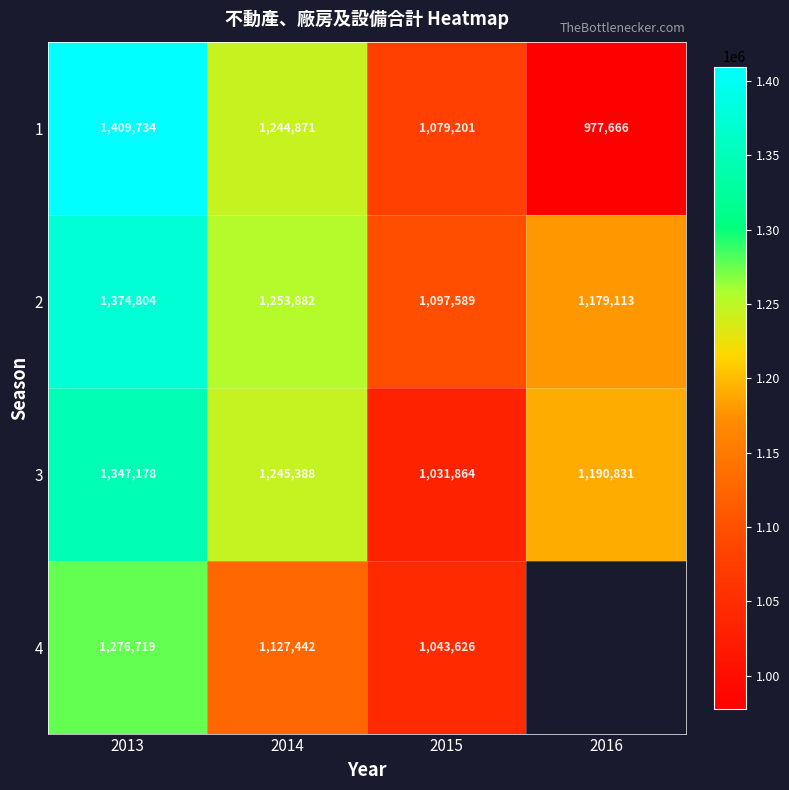

What is the difference between the maximum and minimum values in the 1 series?

432068